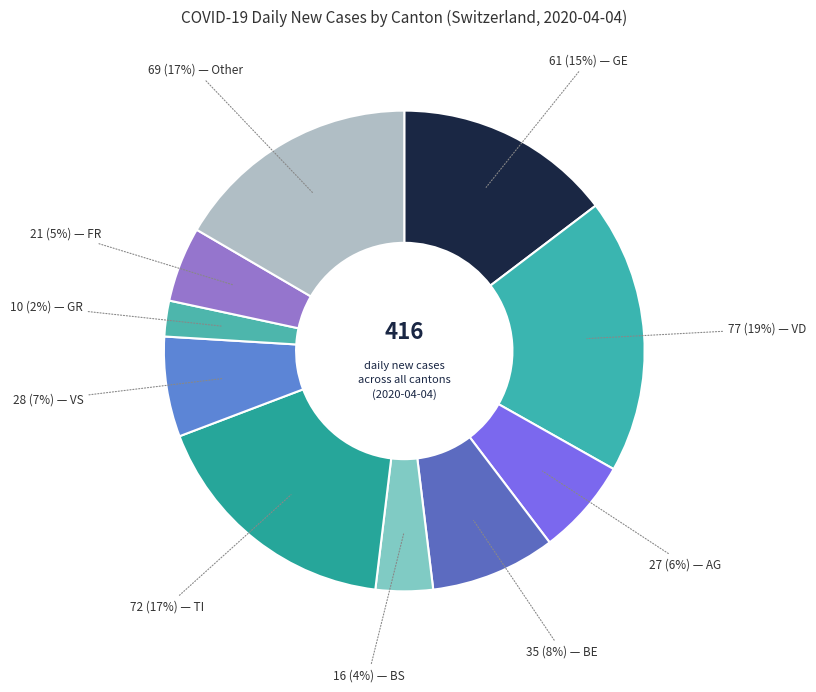

How many segments does this pie chart have?

10